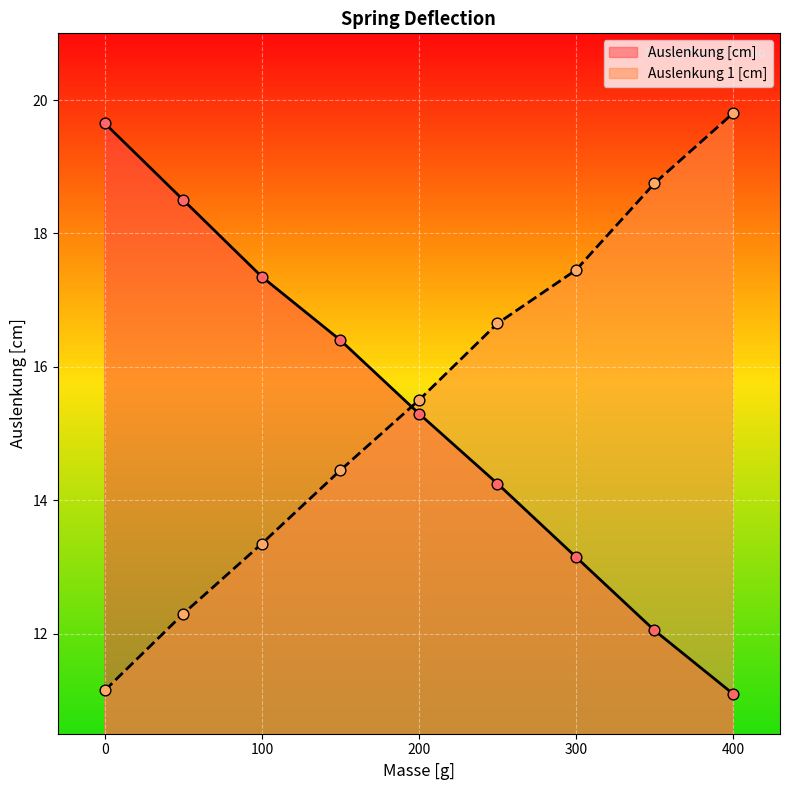

What are all the series names shown in the legend?

Auslenkung [cm], Auslenkung 1 [cm]